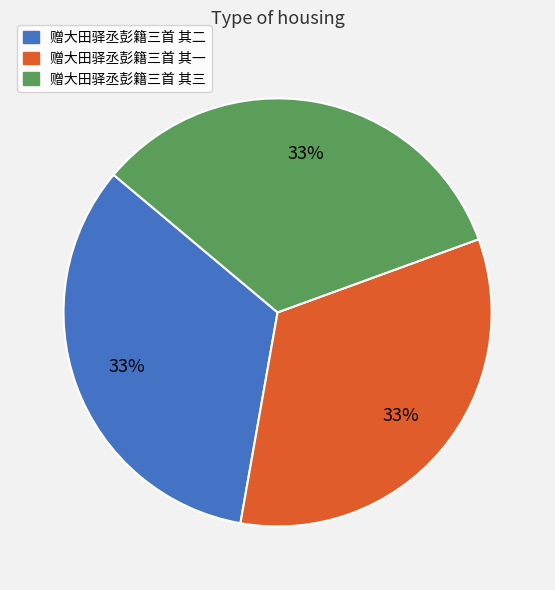

Approximately how many times larger is the value at 赠大田驿丞彭籍三首 其三 compared to 赠大田驿丞彭籍三首 其二?

1.0